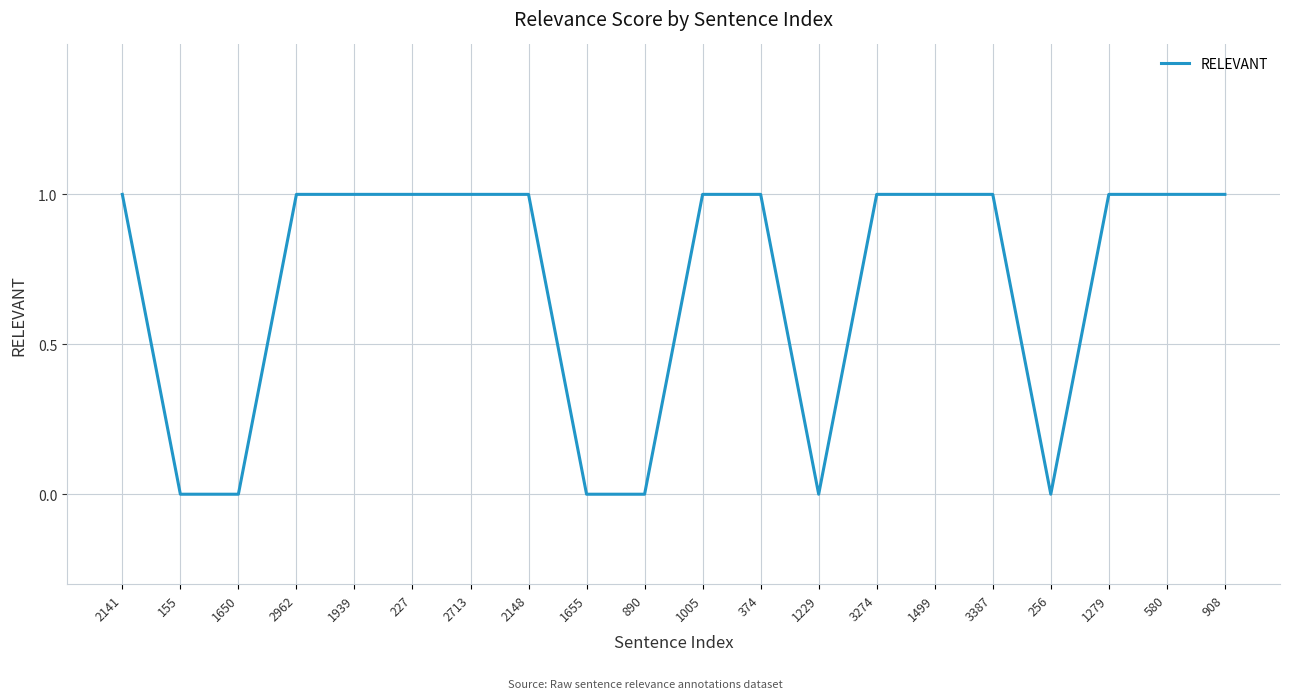

Which has a higher value, 1939 or 890?

1939